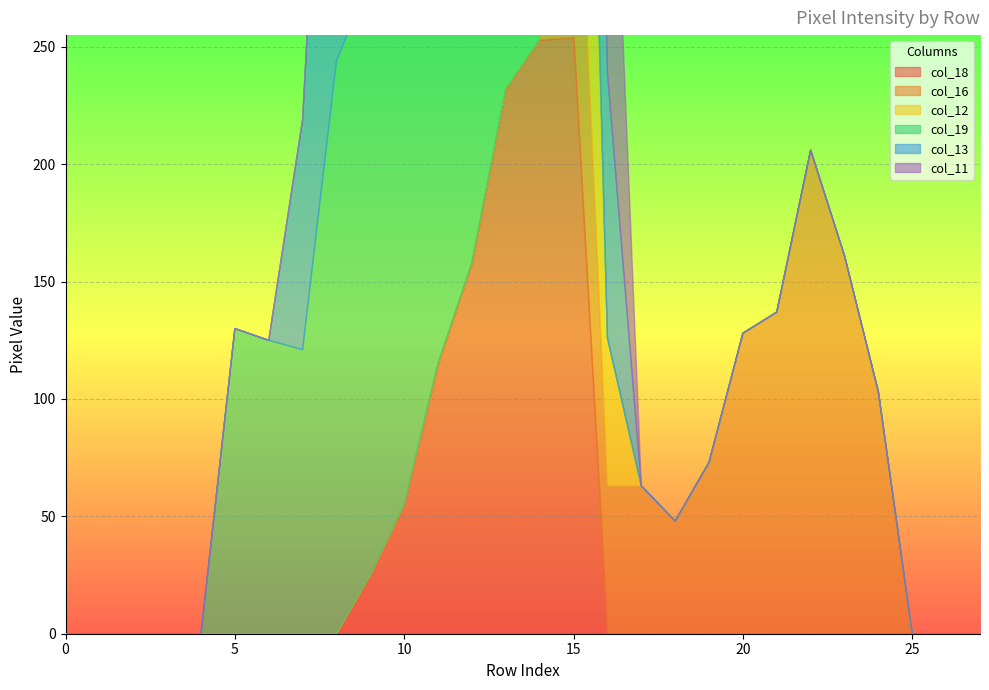

What is the difference between the highest and lowest values at row_15?

229